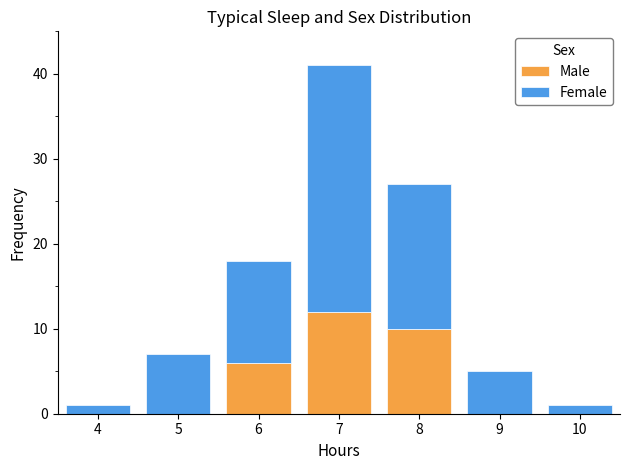

What are all the series names shown in the legend?

Male, Female